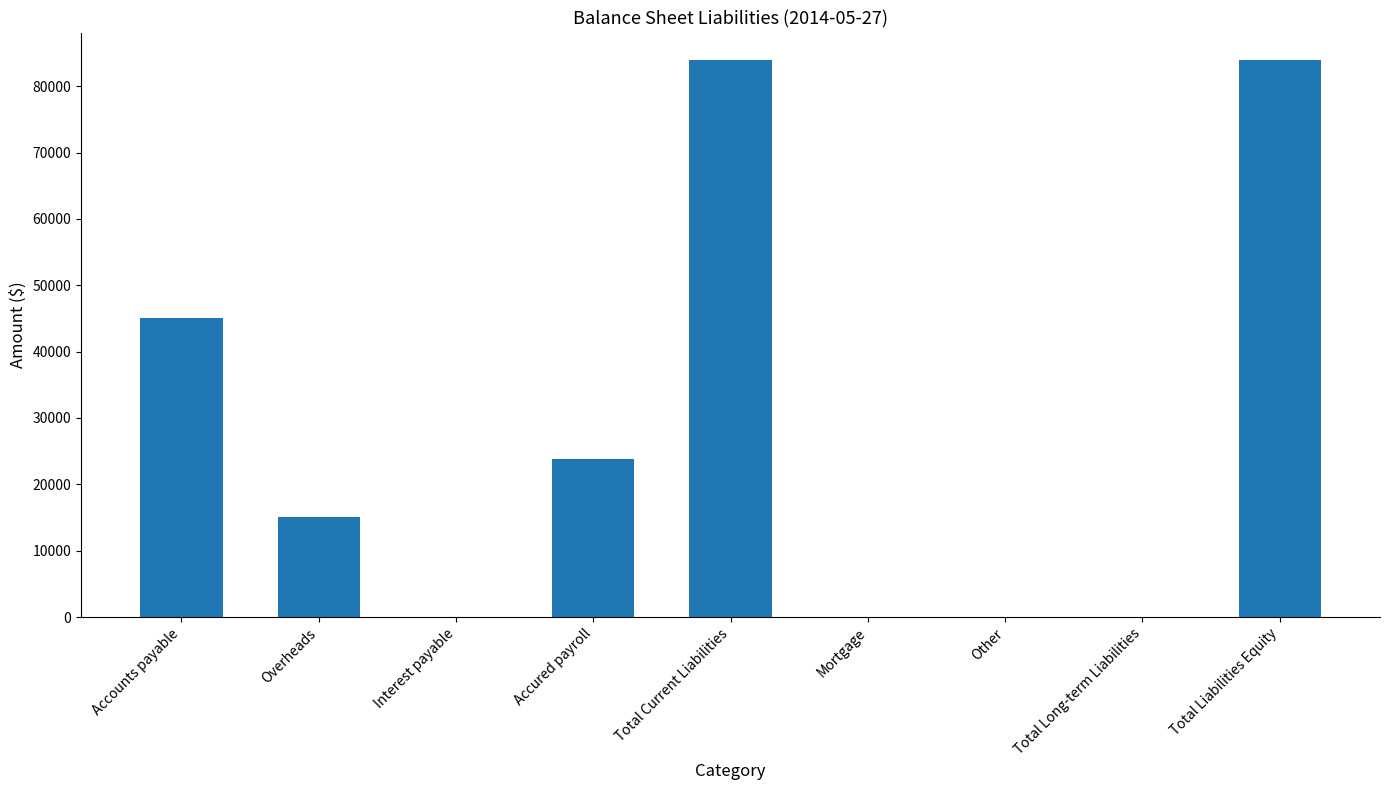

What is the change in value from Accured payroll to Total Current Liabilities?

+60021.3